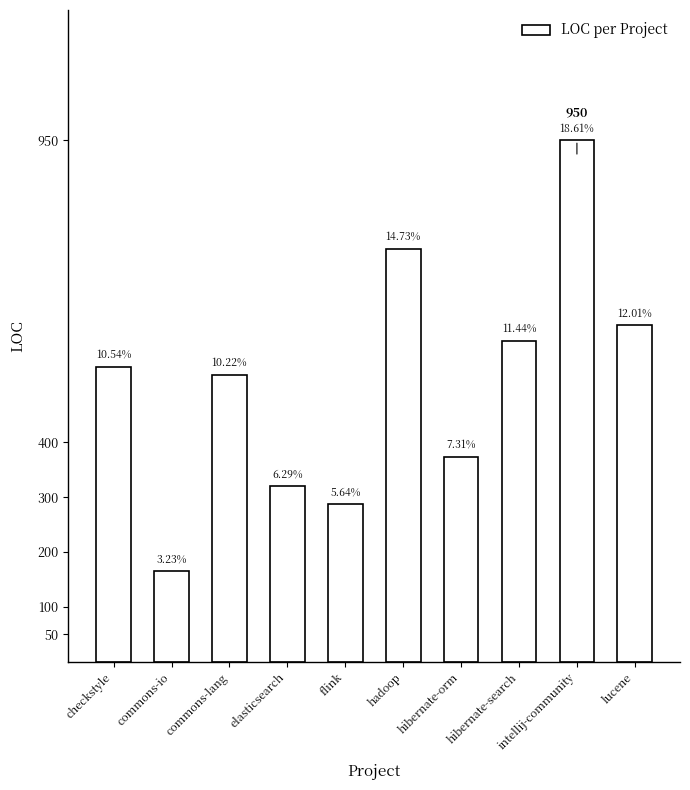

The chart shows a value of 501 at hibernate-orm. True or false?

False